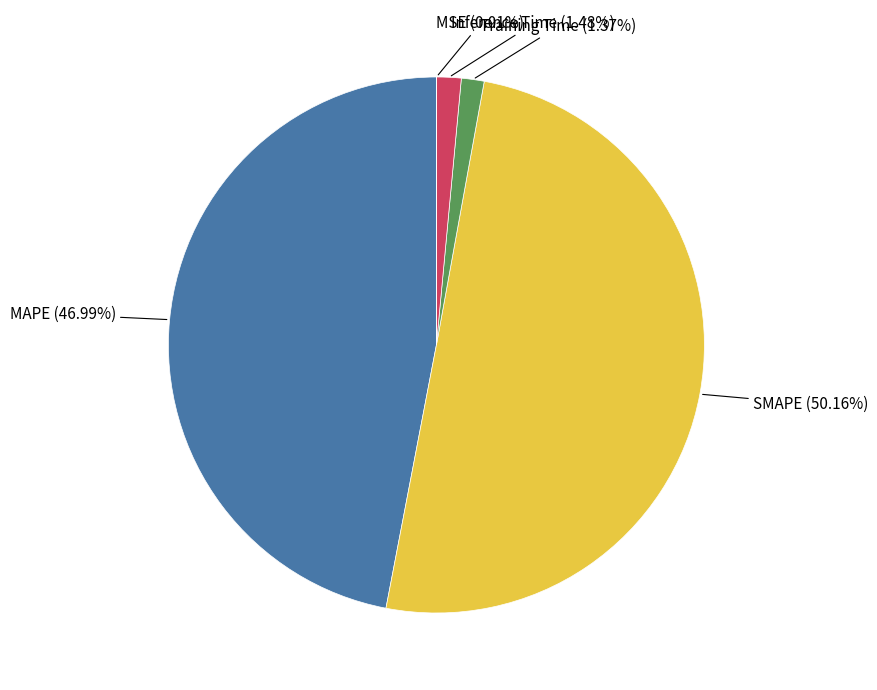

Is it true that SMAPE is 50% of the pie?

True